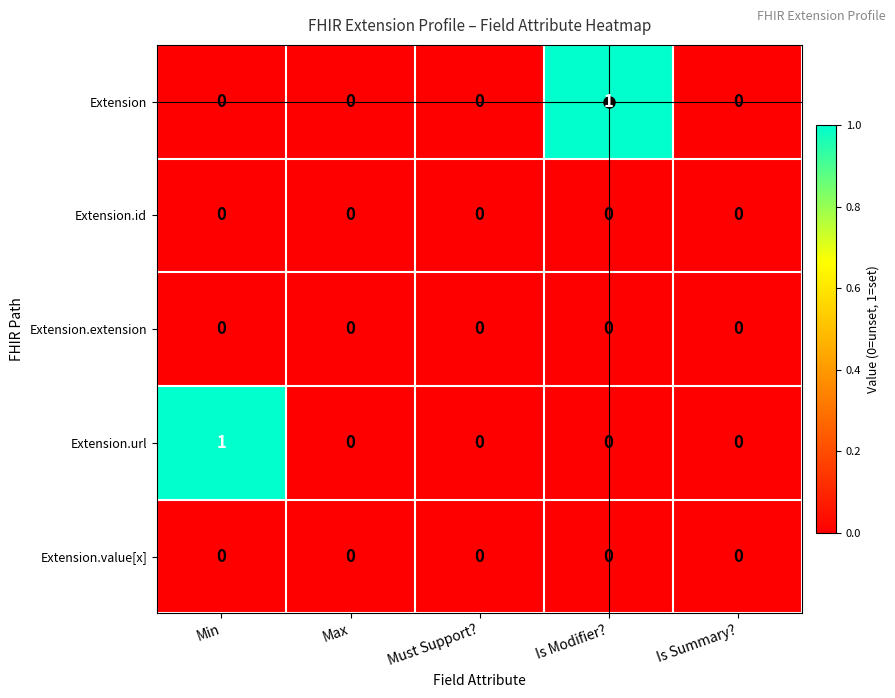

Count the number of categories in the chart.

5